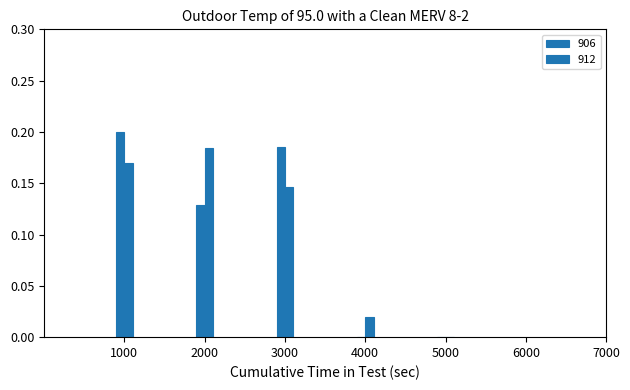

Count the 906 values in the range 0 to 1.

5